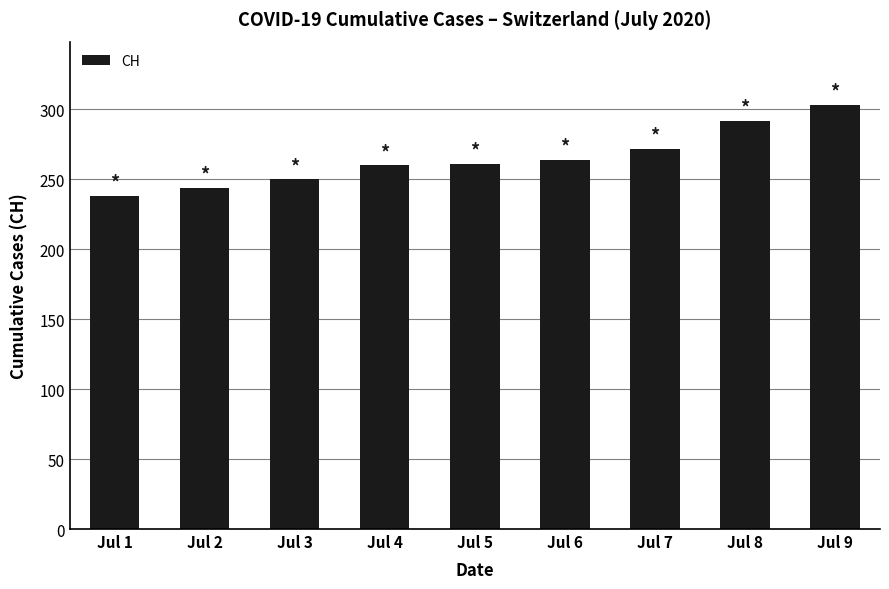

What is the difference between the maximum and minimum values?

65